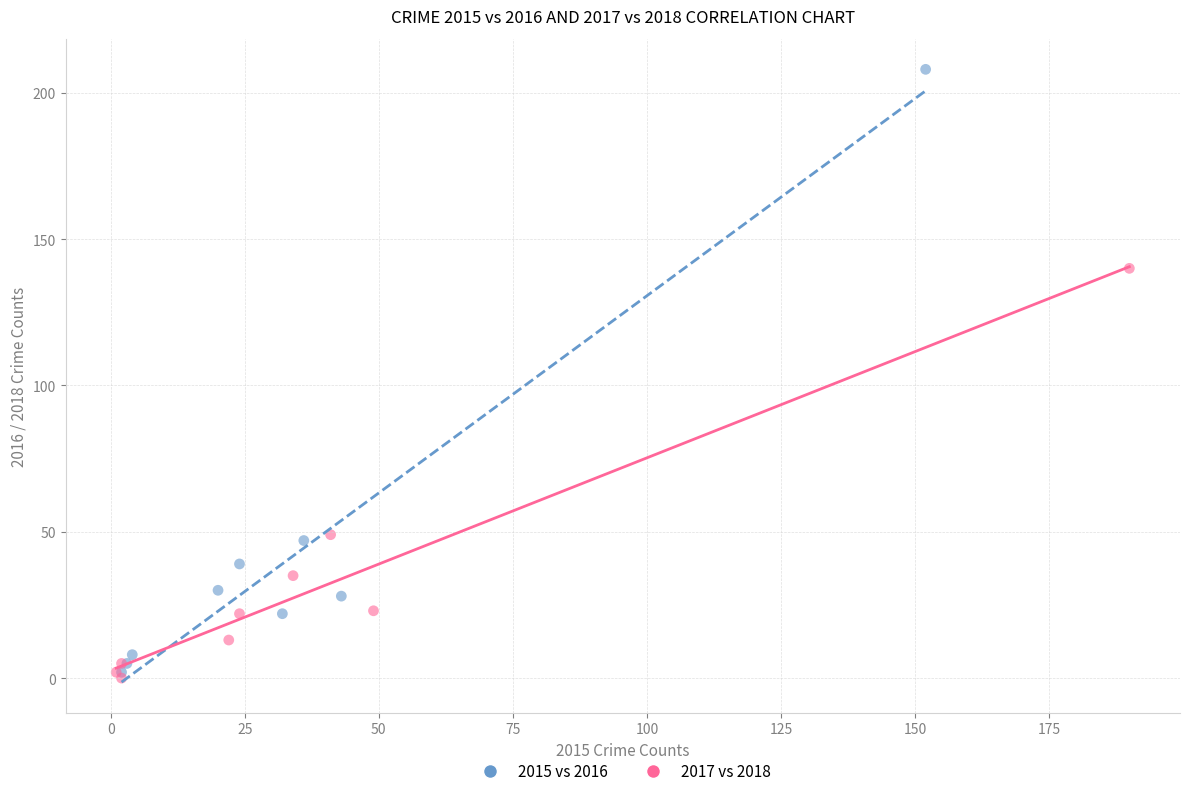

Which series has the widest spread of Y values?

2015 vs 2016